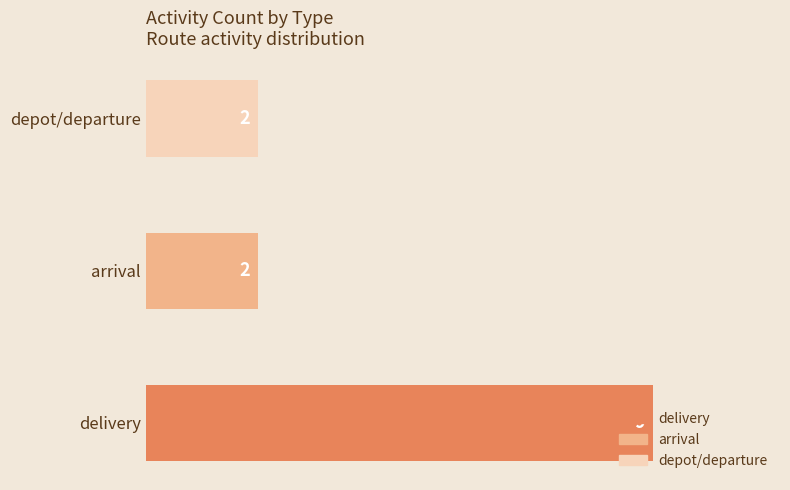

How many values are between 2 and 9?

3